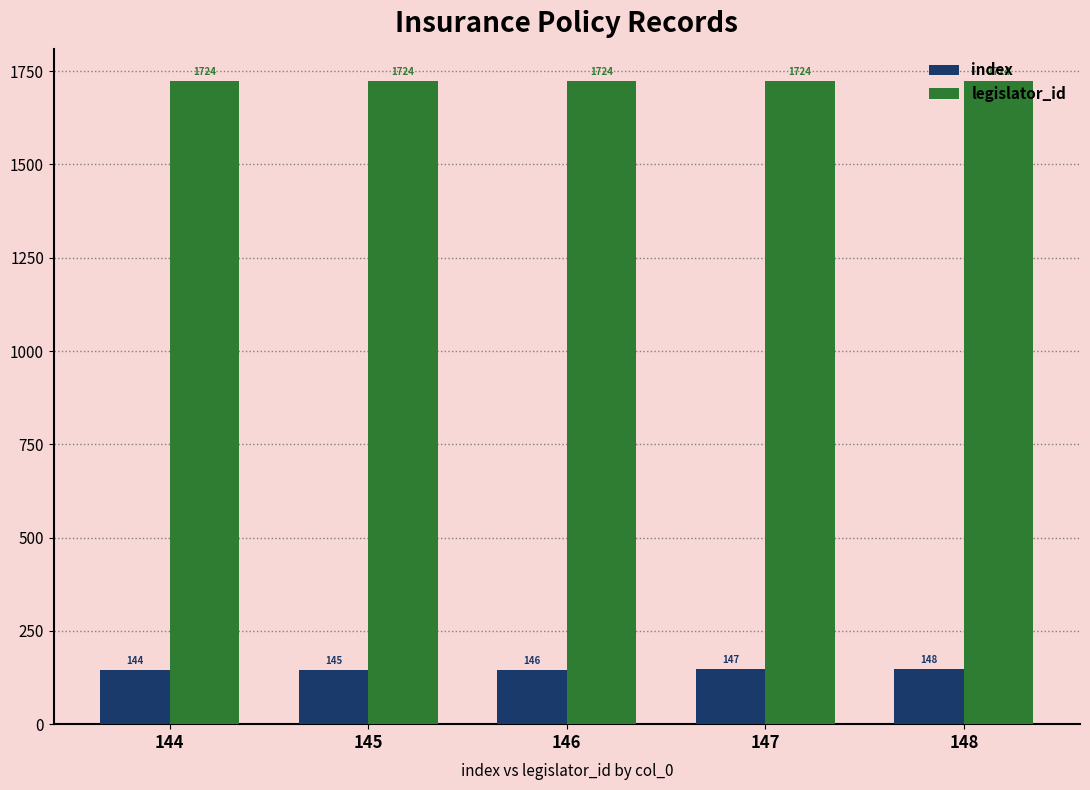

What is the value of the index bar at the 3rd from the left?

146